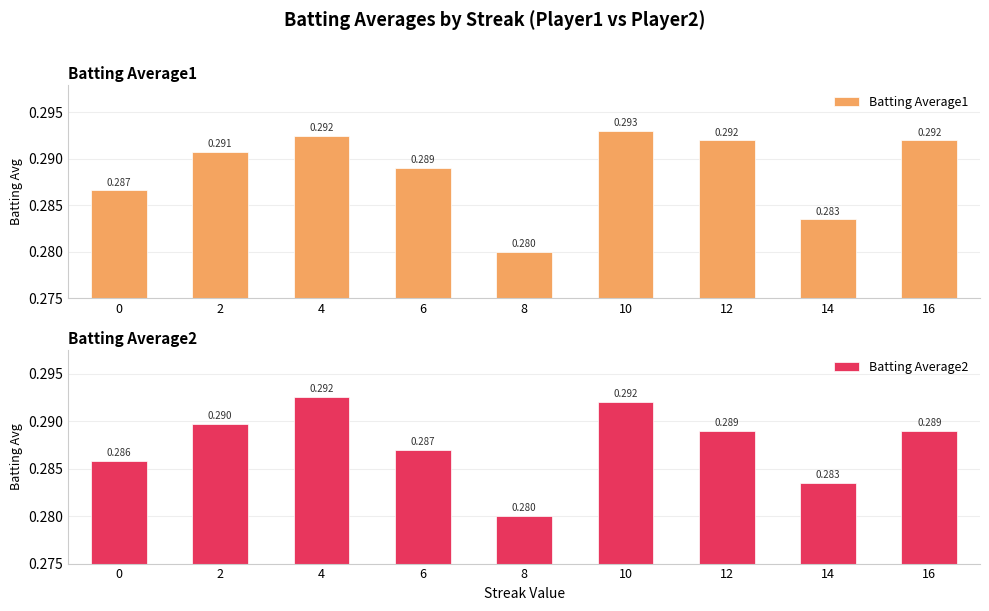

Which category has the highest value in the Batting Average1 series?

10